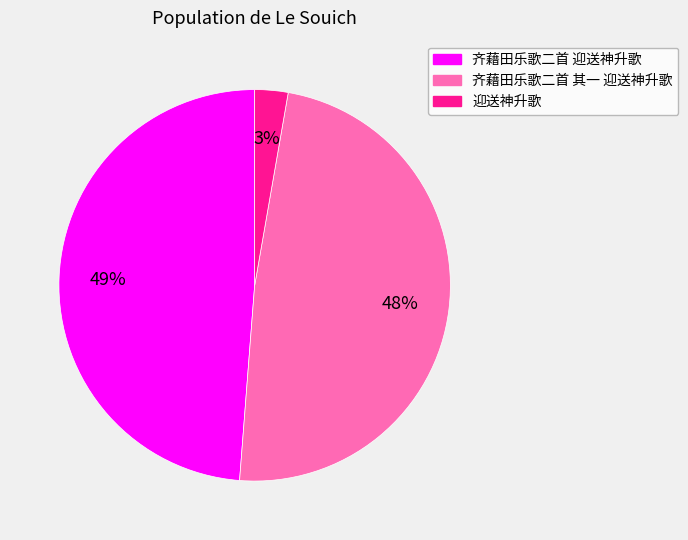

Which slice is the smallest?

迎送神升歌